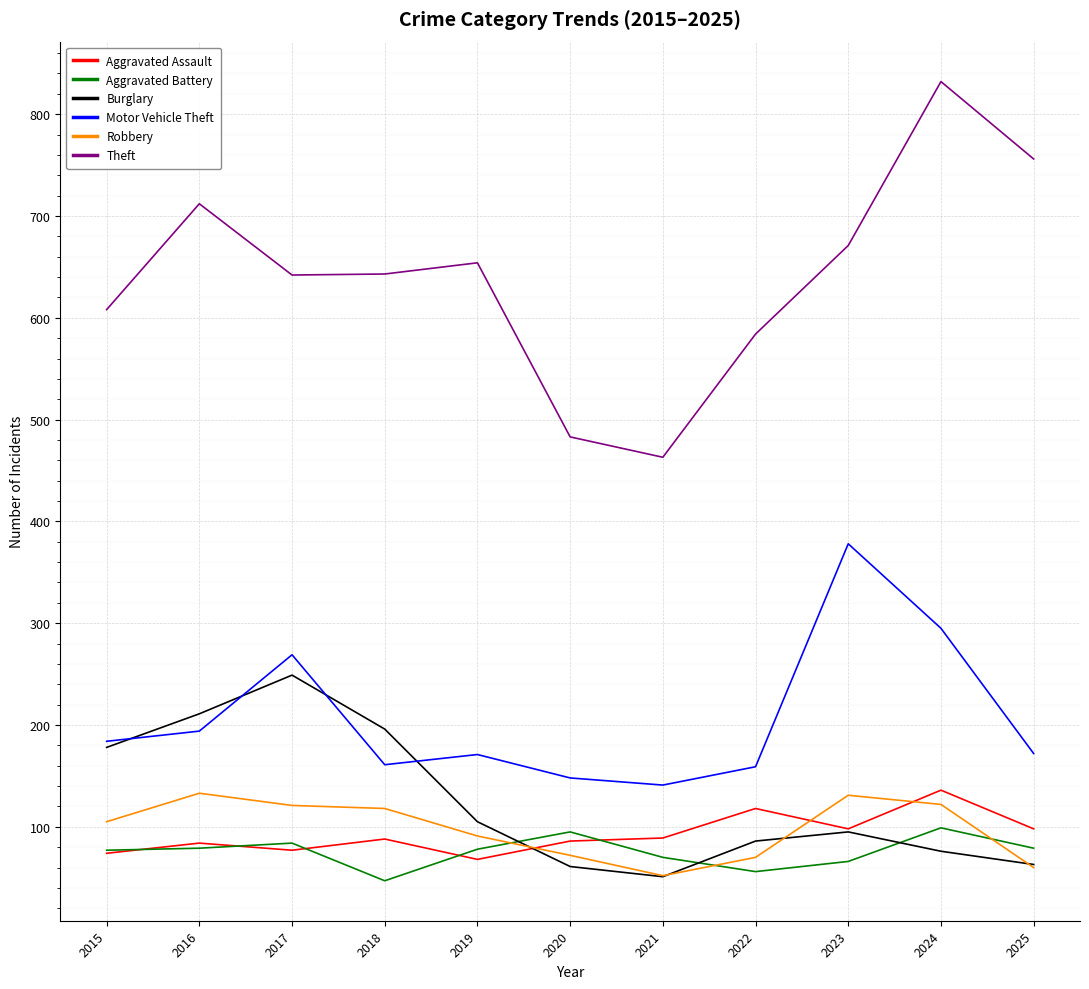

What is the average value of the Motor Vehicle Theft series?

207